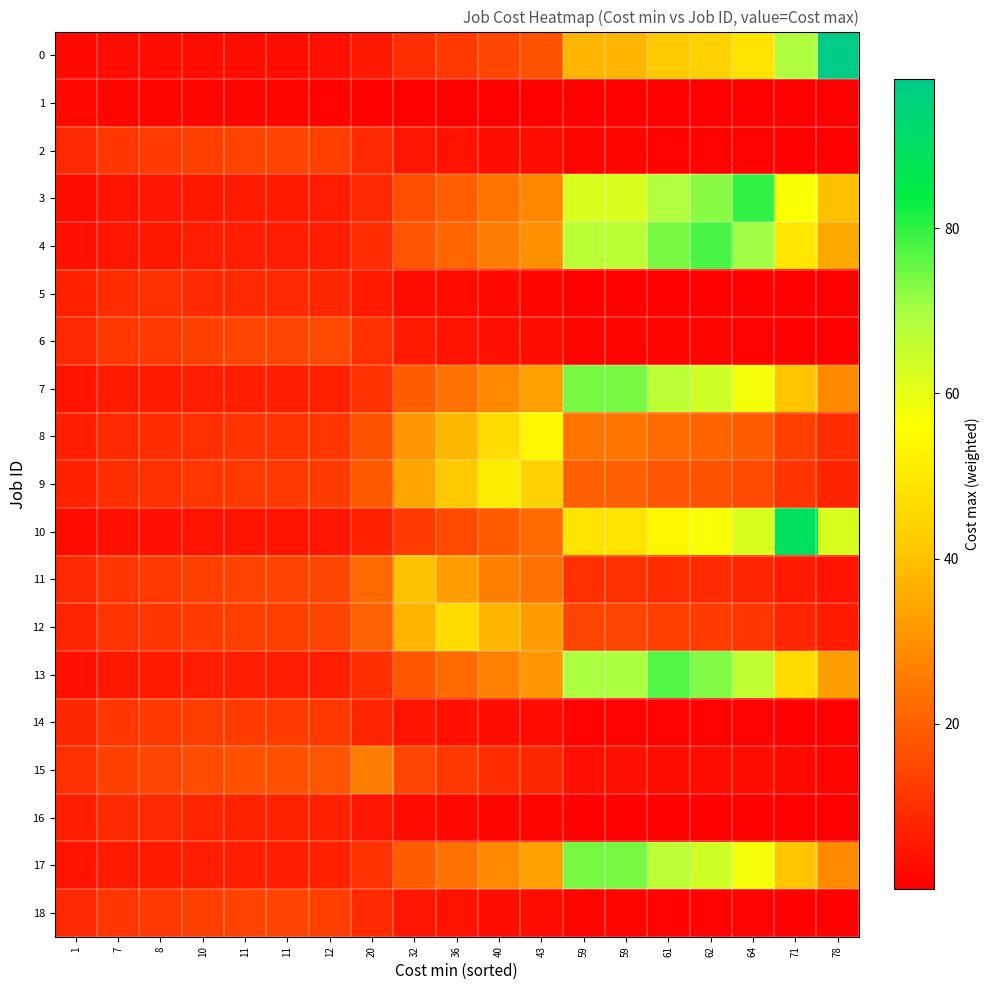

What is the spread (max minus min) of values at 59?

73.9